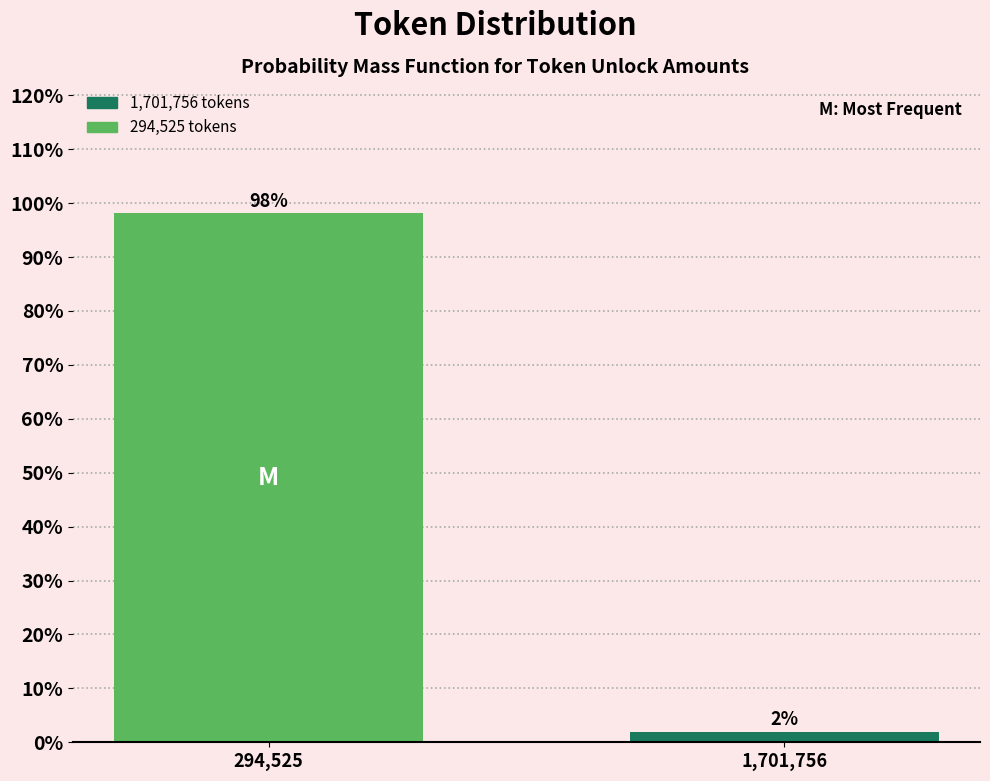

Between 294,525 and 1,701,756, which is larger?

294,525